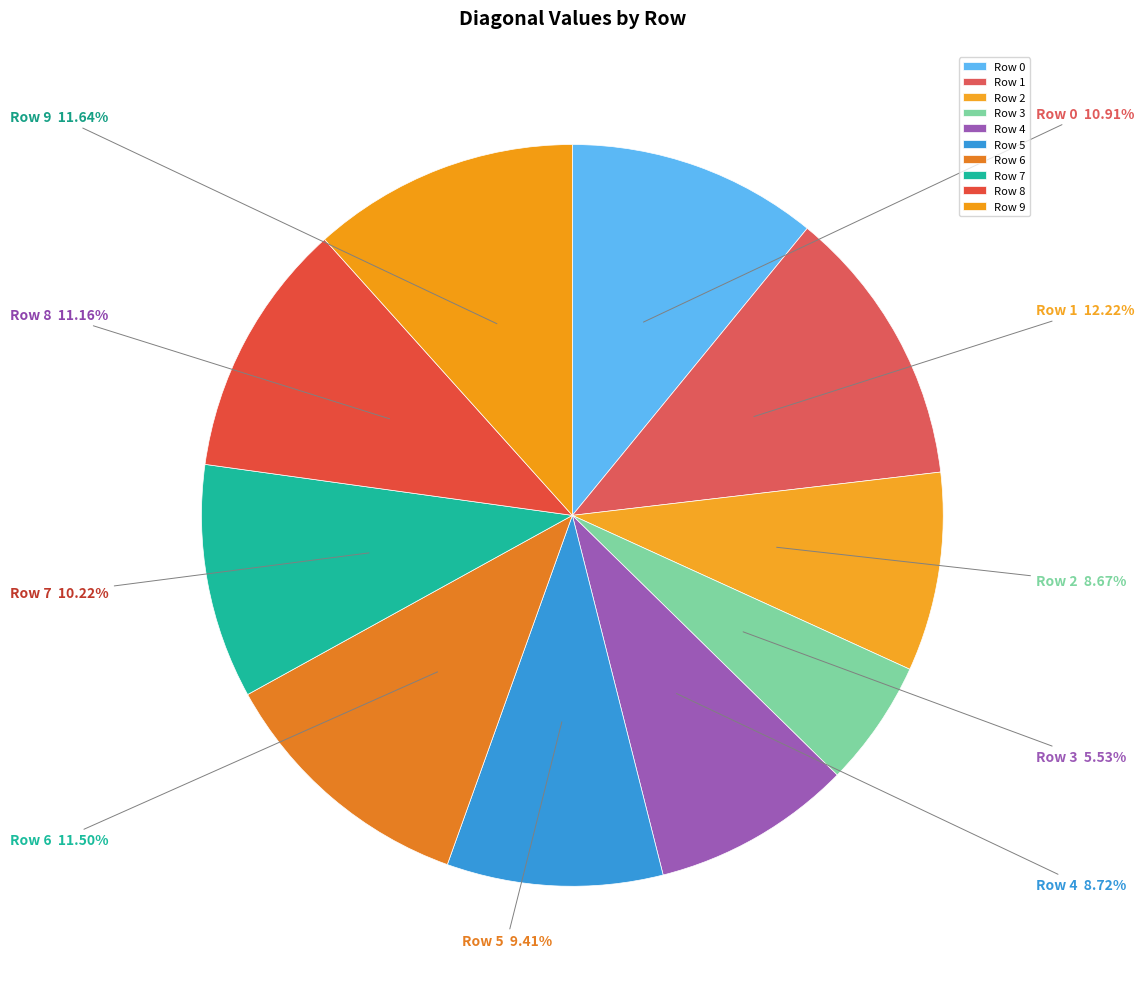

Do Row 0 and Row 8 together represent more than half of the pie?

No